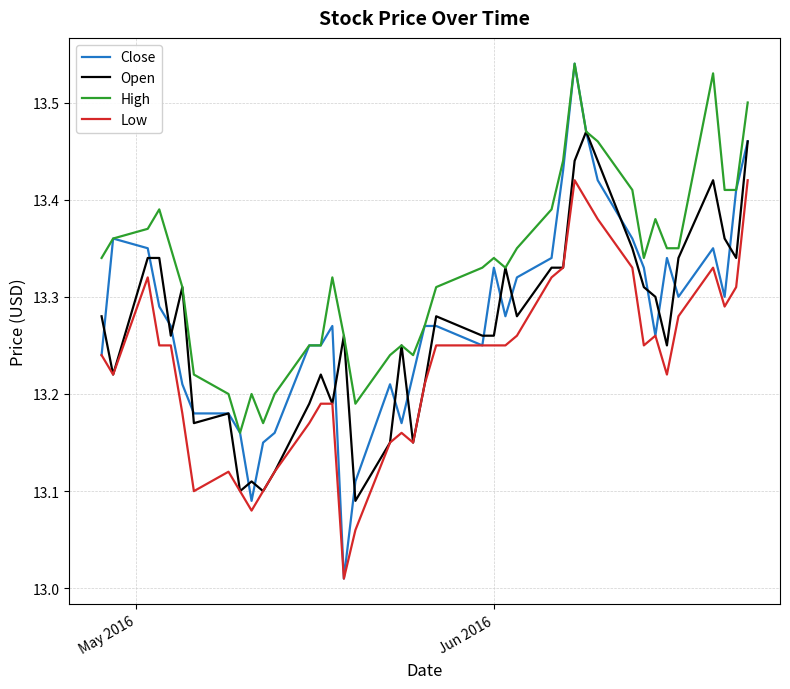

Which series has the widest spread of values?

Close